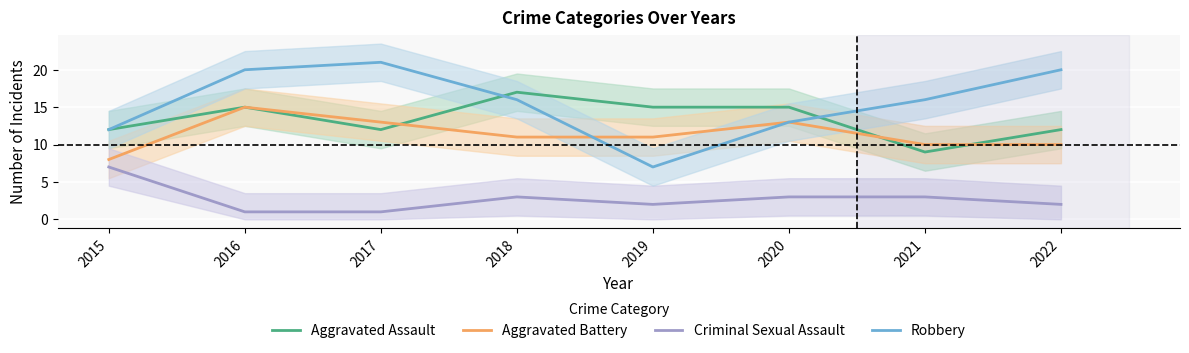

What is the sum of all Aggravated Battery values?

91